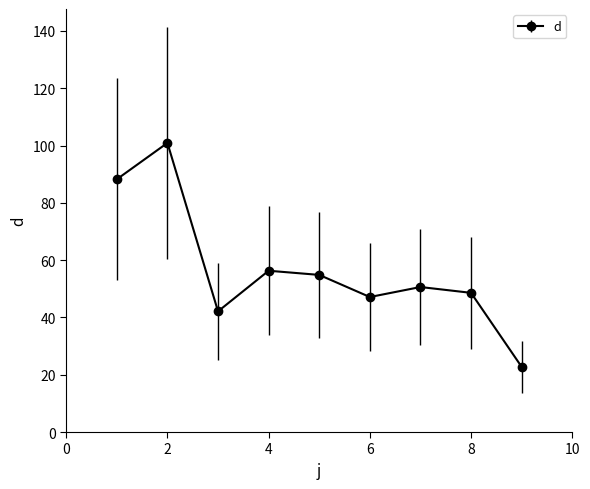

True or false: there are more than 0 points higher than both neighbors.

True